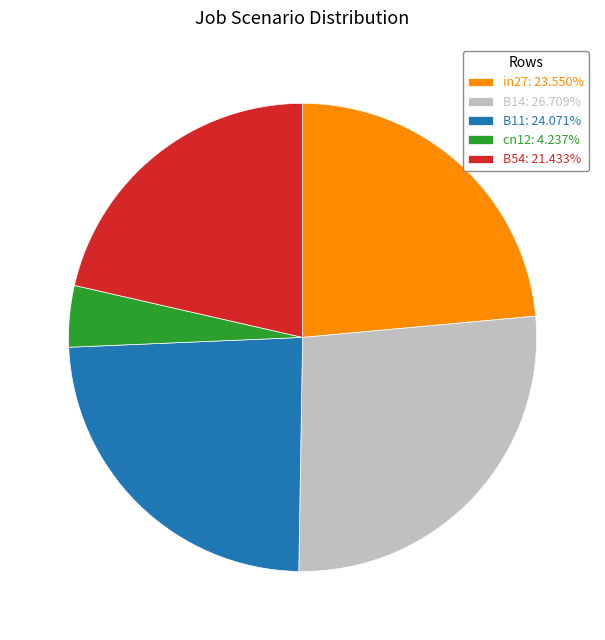

Is the sum of B11 and B14 greater than half?

Yes